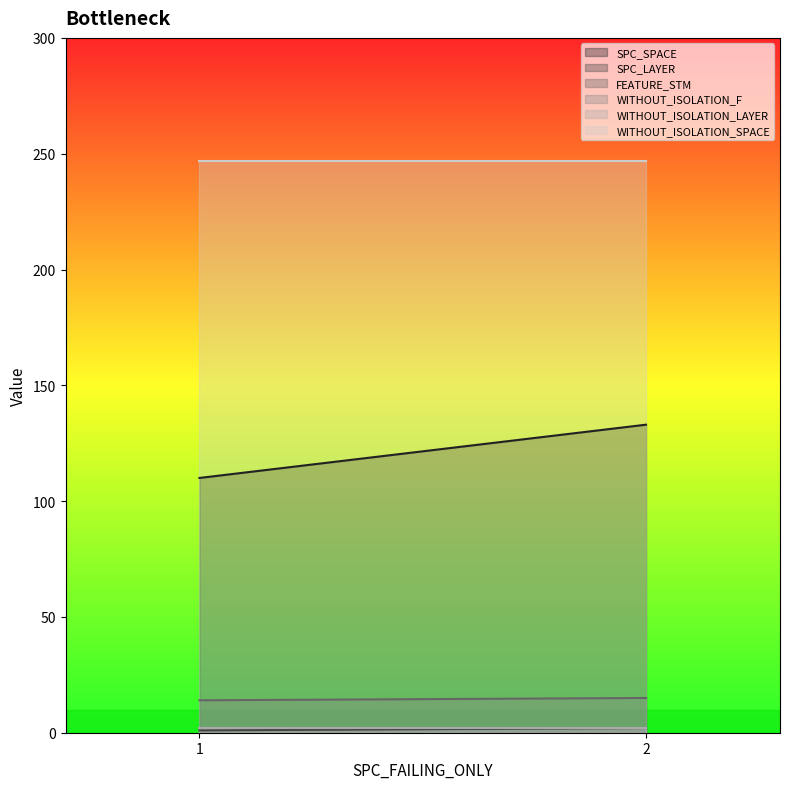

List the series in order of their peak value, lowest first.

SPC_LAYER, WITHOUT_ISOLATION_F, WITHOUT_ISOLATION_LAYER, FEATURE_STM, SPC_SPACE, WITHOUT_ISOLATION_SPACE